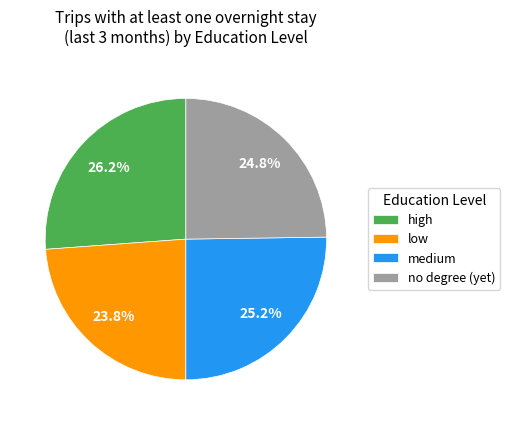

What percentage is the low slice, to the nearest percent?

24%